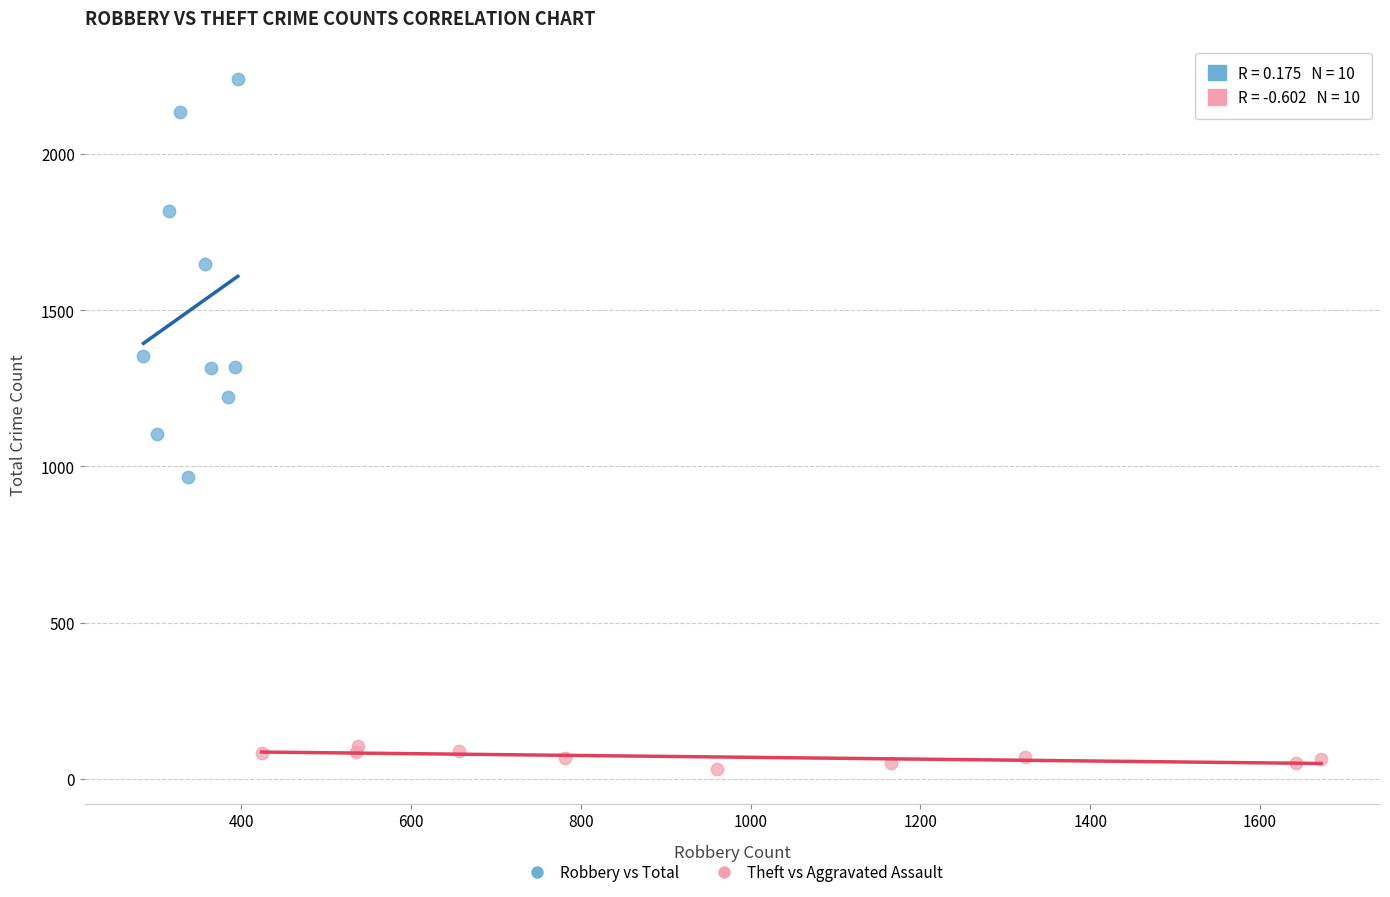

Which series contains the highest Y value?

Robbery vs Total